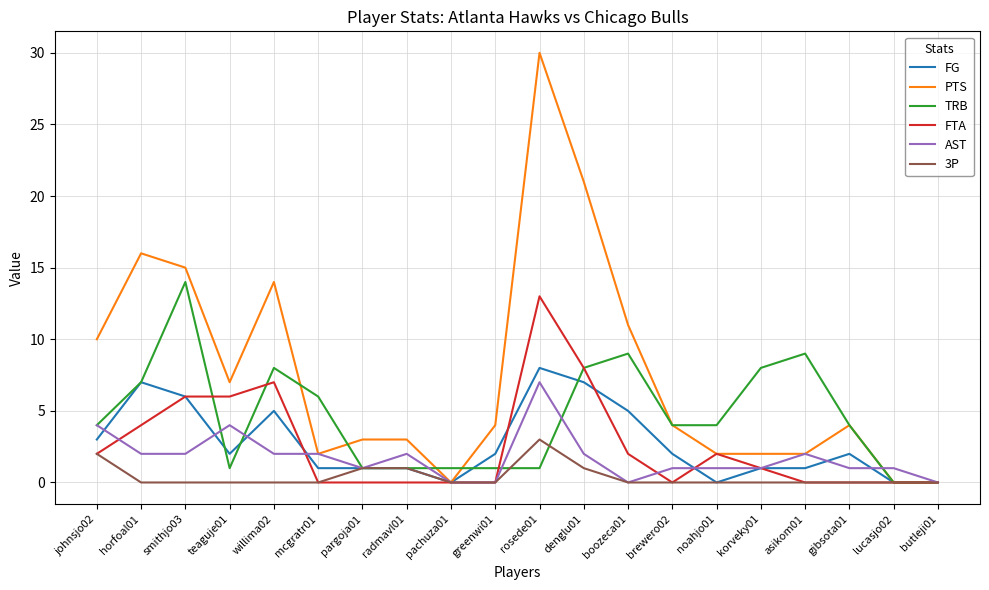

Which series has the largest range (max minus min)?

PTS